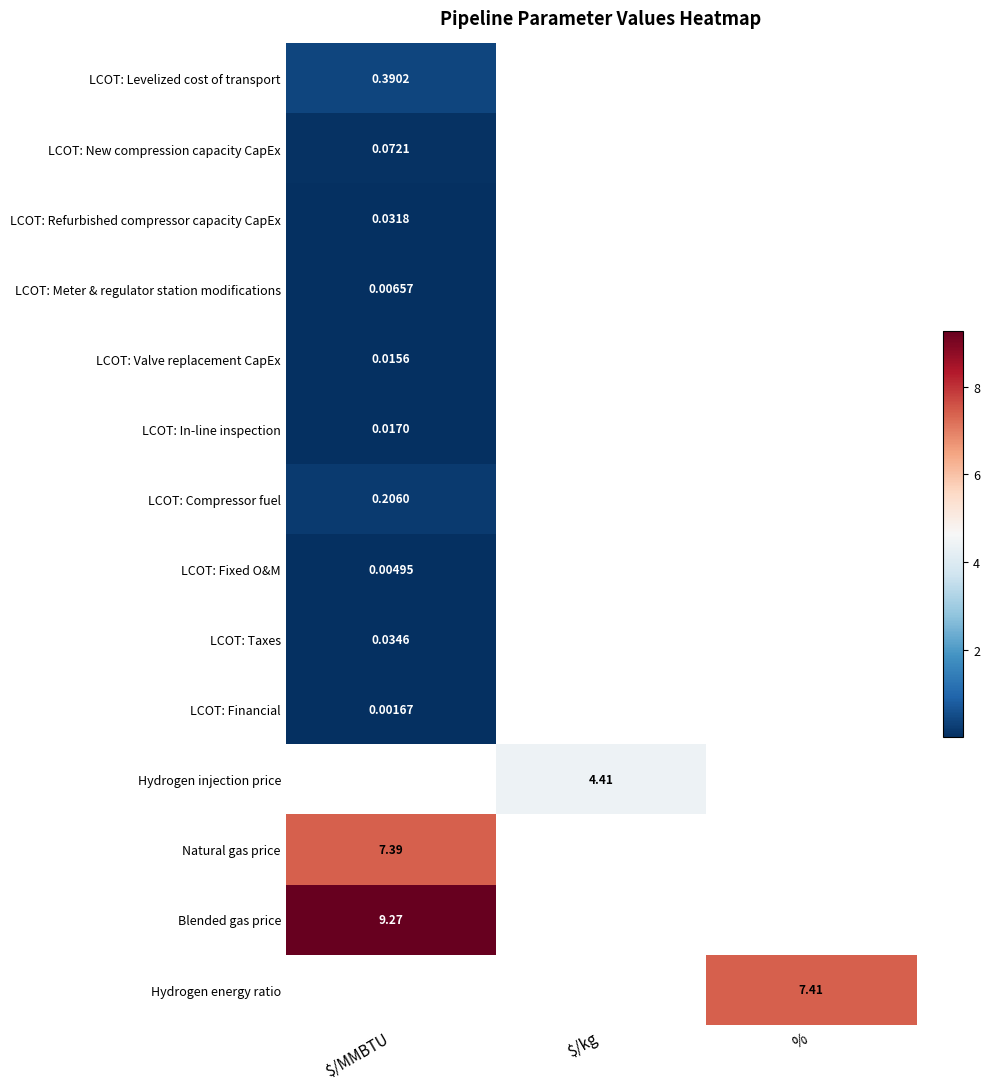

What is the spread (max minus min) of values at $/MMBTU?

9.3